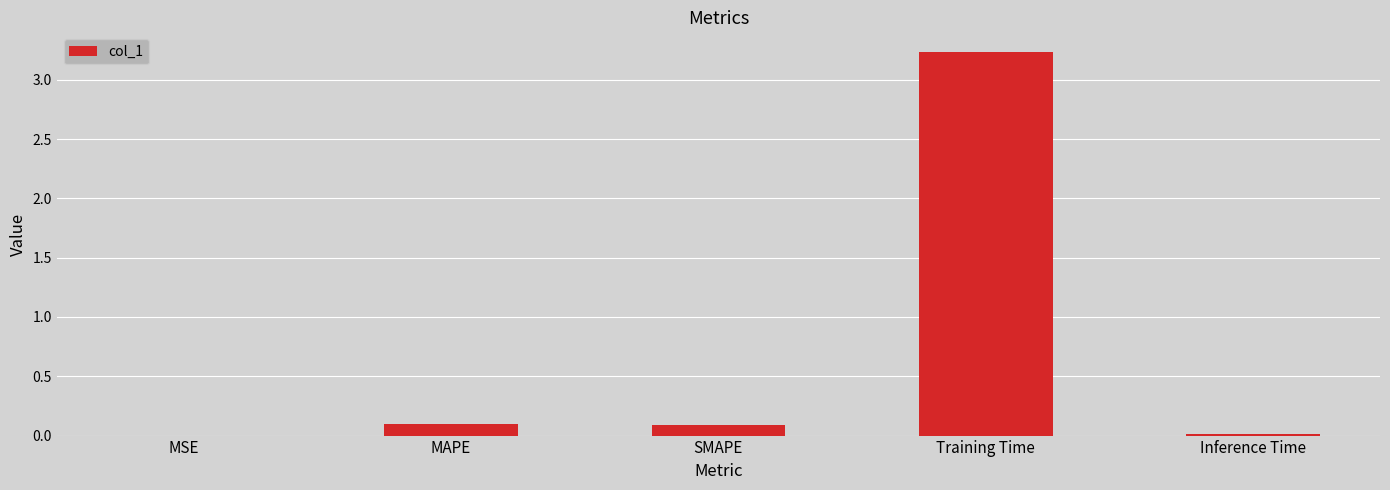

What is the difference between the values at Inference Time and MAPE?

0.1